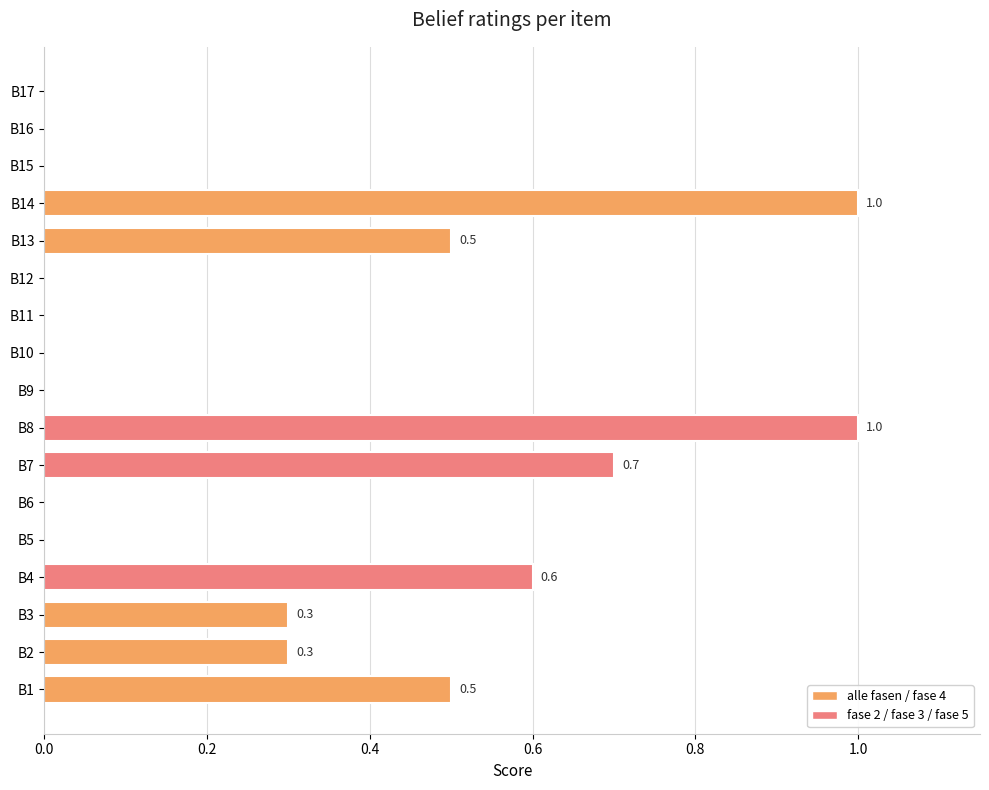

What is the greatest value displayed?

1.0